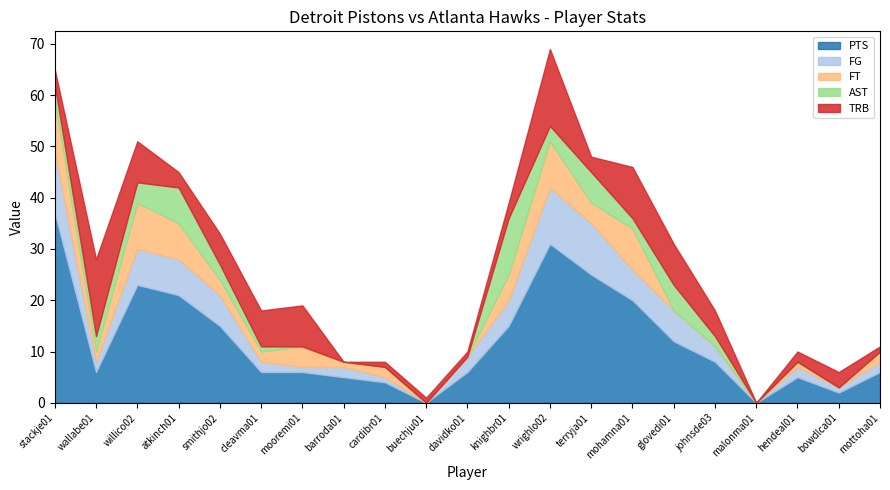

Does the chart have visible grid lines?

No